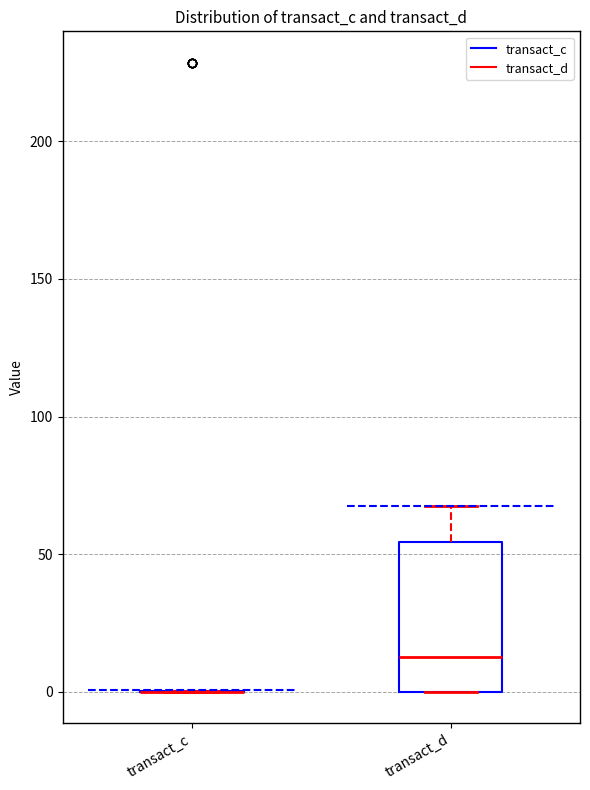

Which box is the tallest, from its lower edge to its upper edge?

transact_d